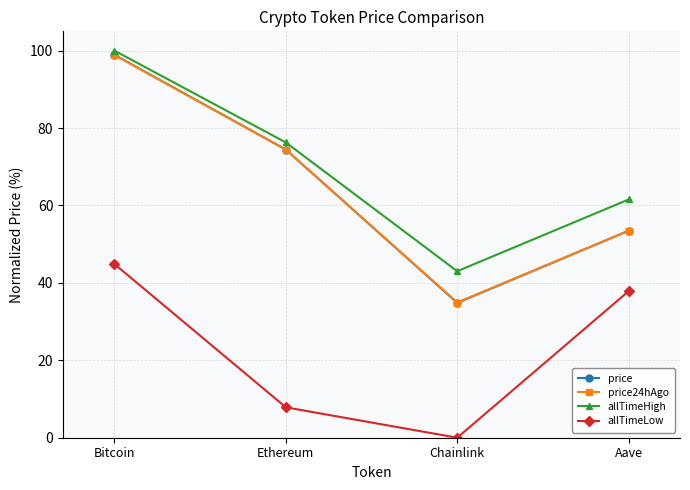

In allTimeHigh, how many points are lower than both neighbors (excluding endpoints)?

1